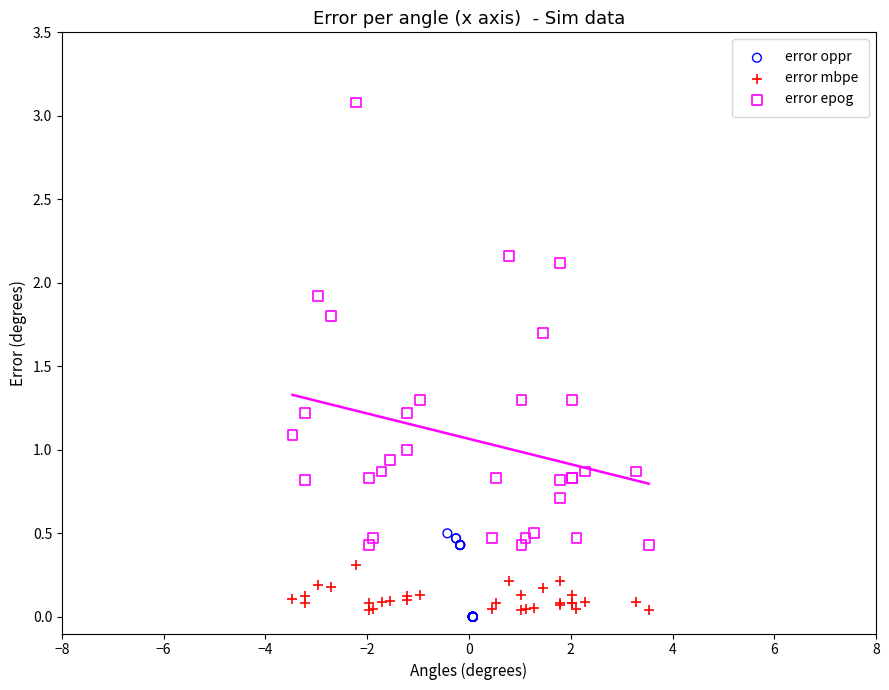

Which series reaches the maximum Y coordinate?

error epog